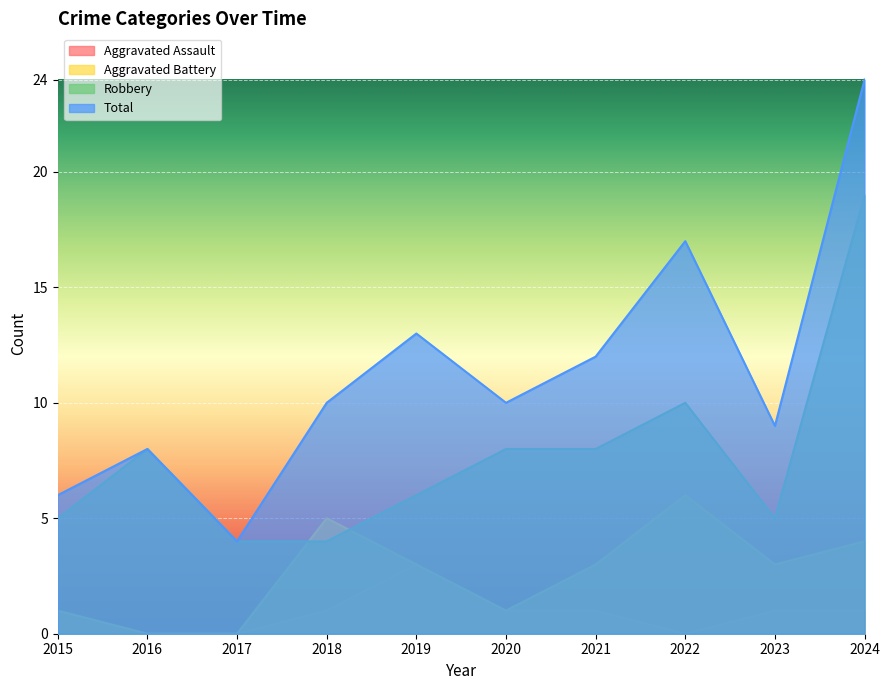

Which label corresponds to the smallest value in the chart?

2015